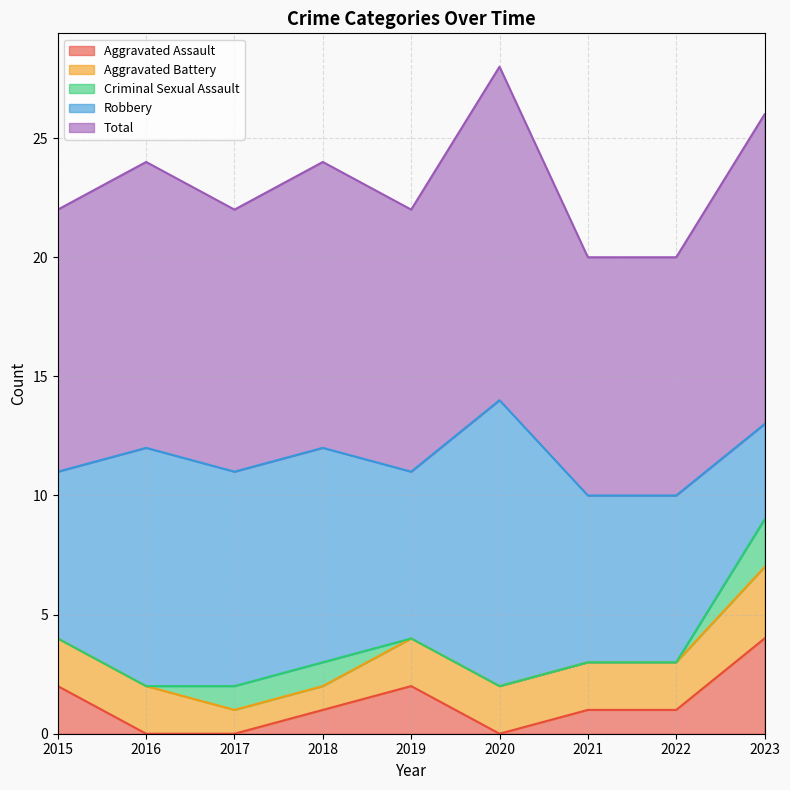

Is the value of Aggravated Assault at 2017 greater than the value of Total at 2016?

No